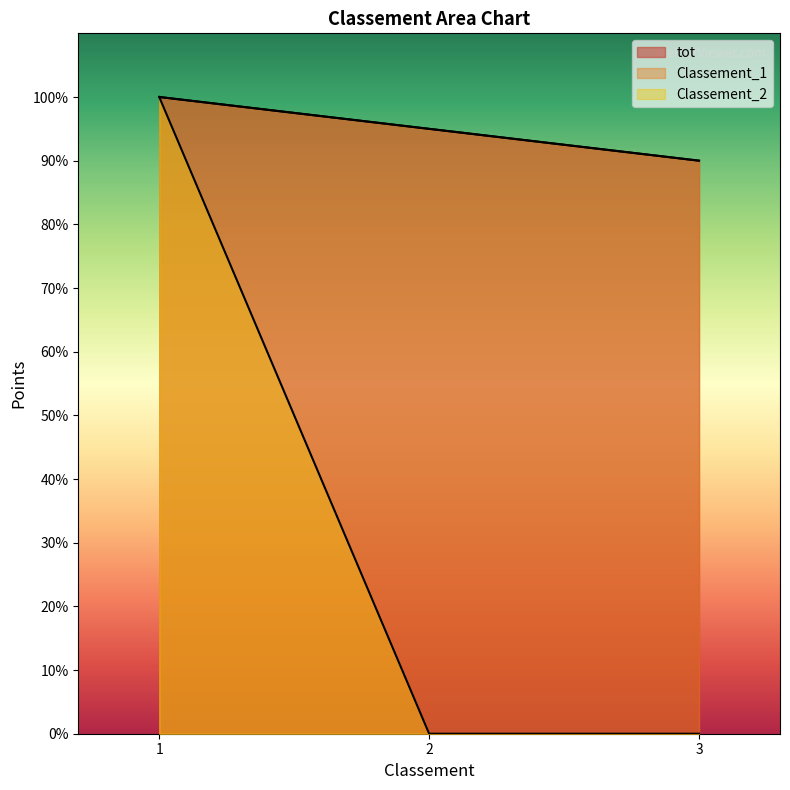

Reading left to right, list all the values displayed in this chart.

tot: 1=100	2=95	3=90
Classement_1: 1=100	2=95	3=90
Classement_2: 1=100	2=0	3=0